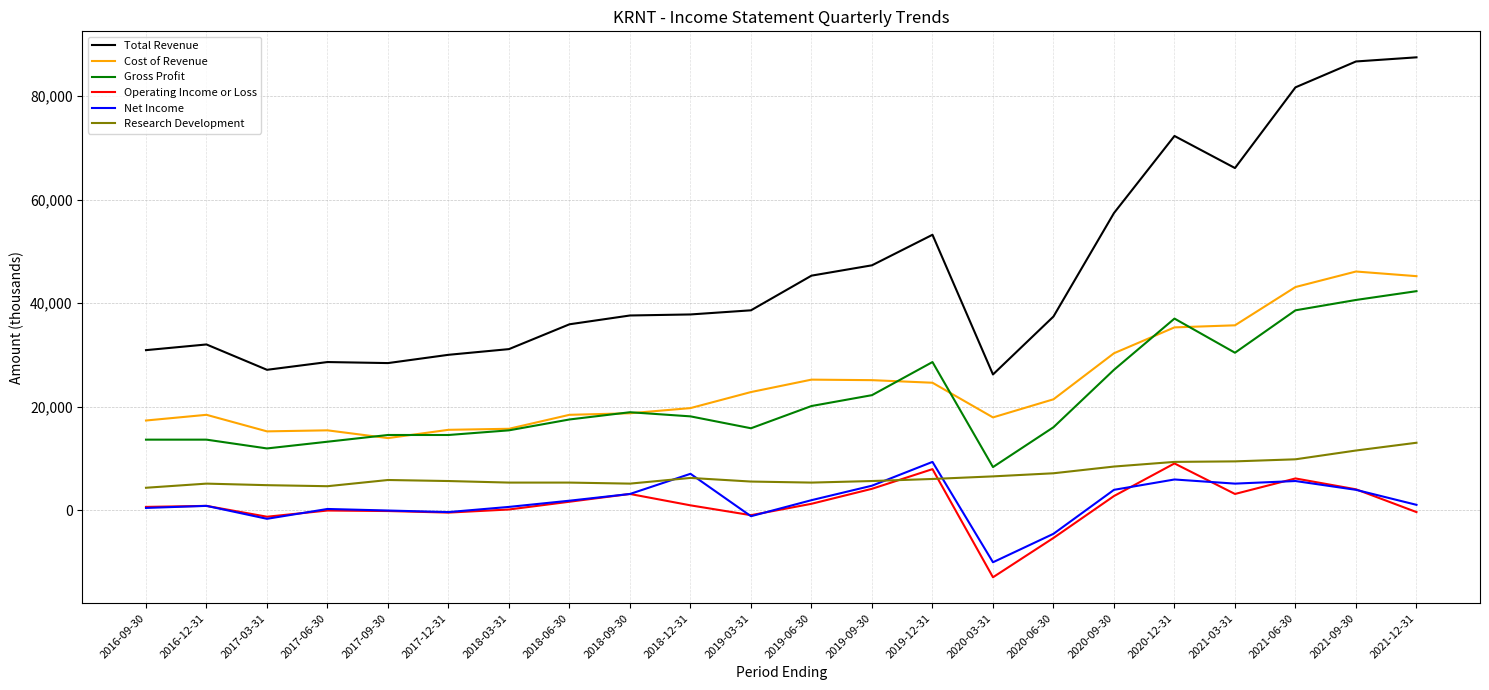

At which label does Cost of Revenue first exceed 21400?

2019-03-31